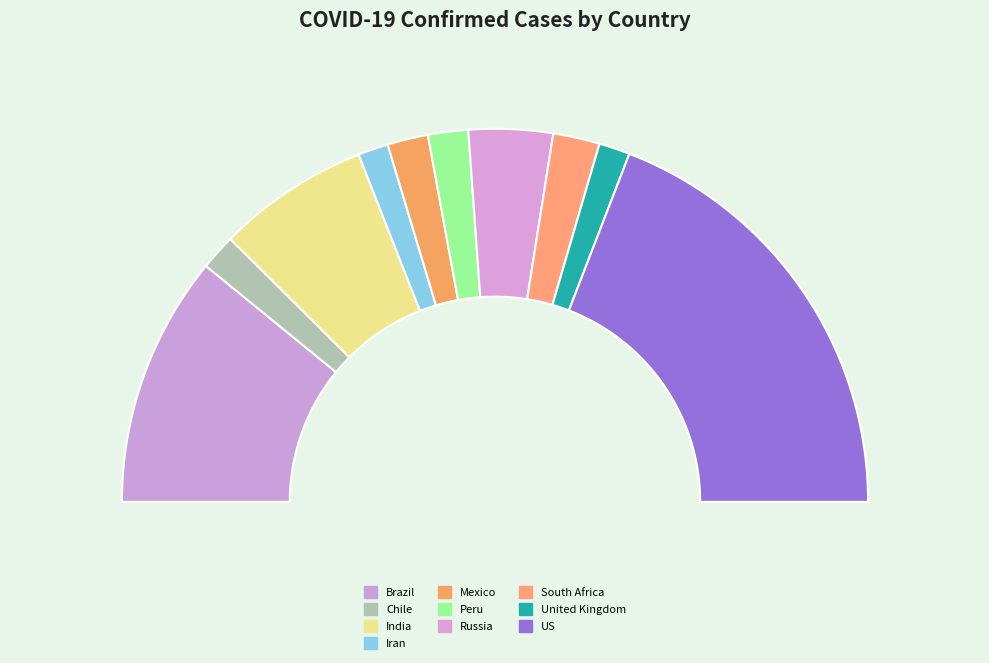

Do US and Mexico together represent more than half of the pie?

No